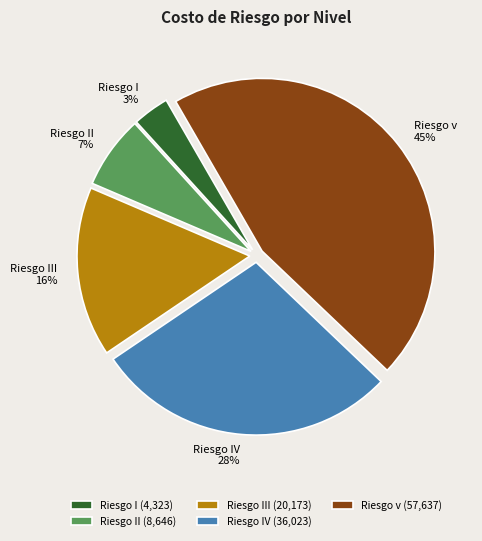

True or false: Riesgo I accounts for 3% of the total.

True